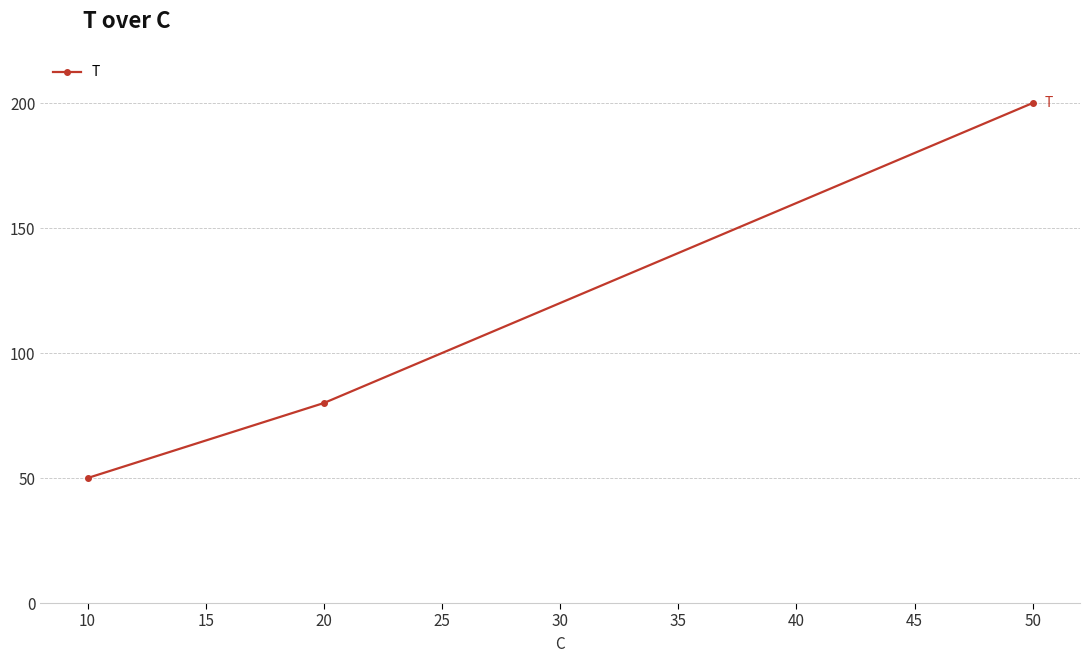

Count the values in the range 50 to 200.

3